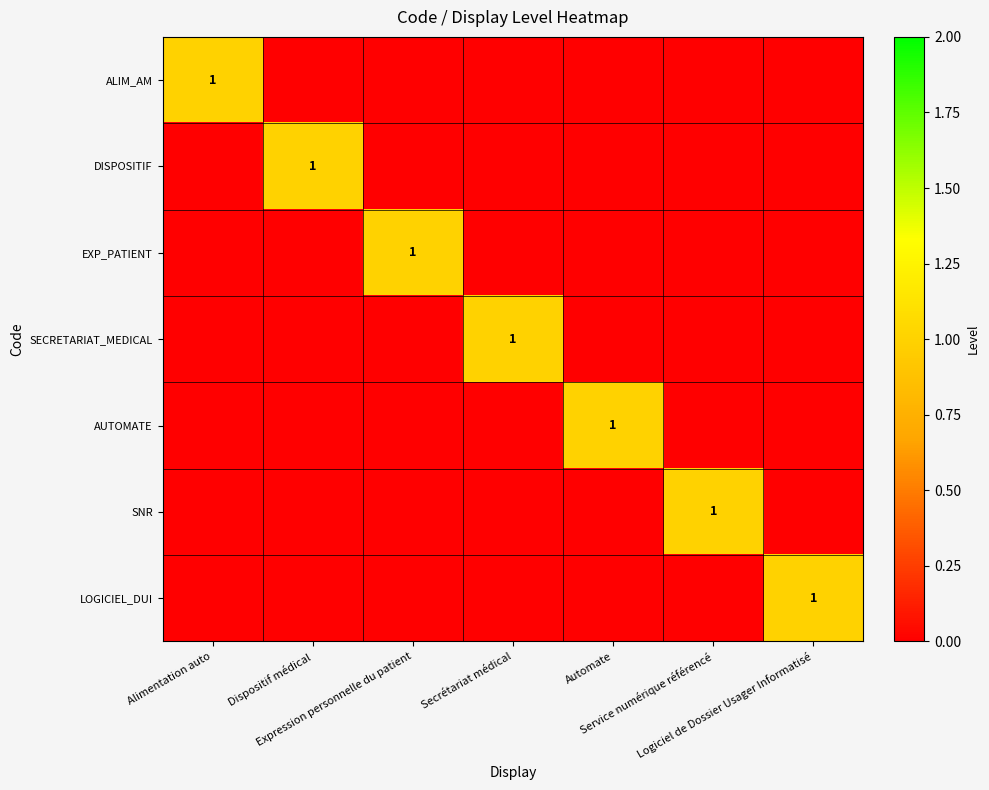

What is the total value across all series at Alimentation auto?

1